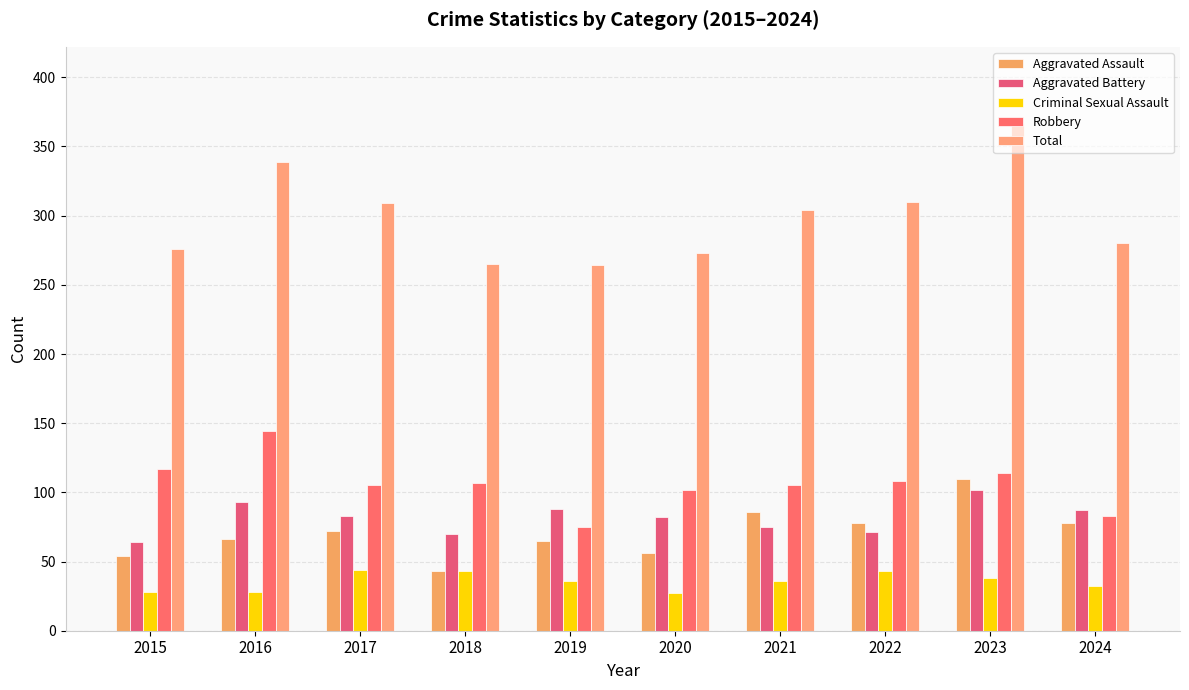

The Robbery series shows 166 at 2017. True or false?

False